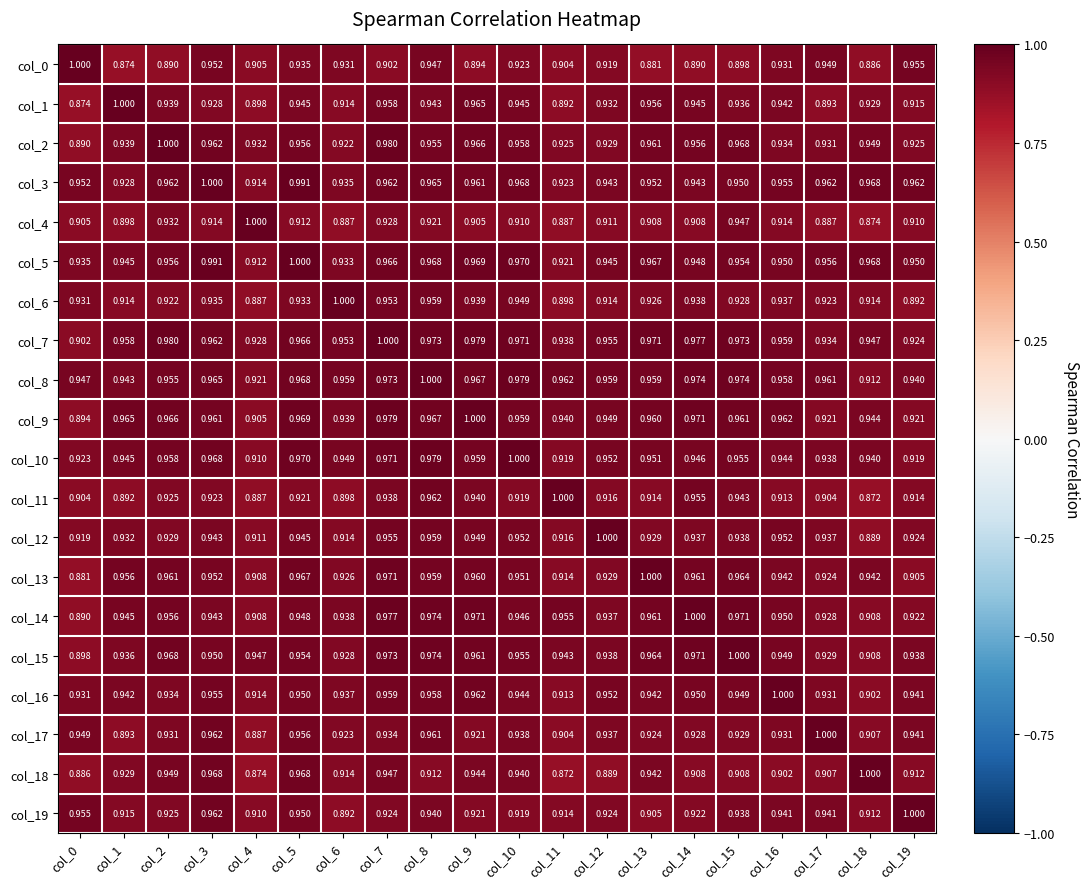

How many distinct data groups are displayed?

20